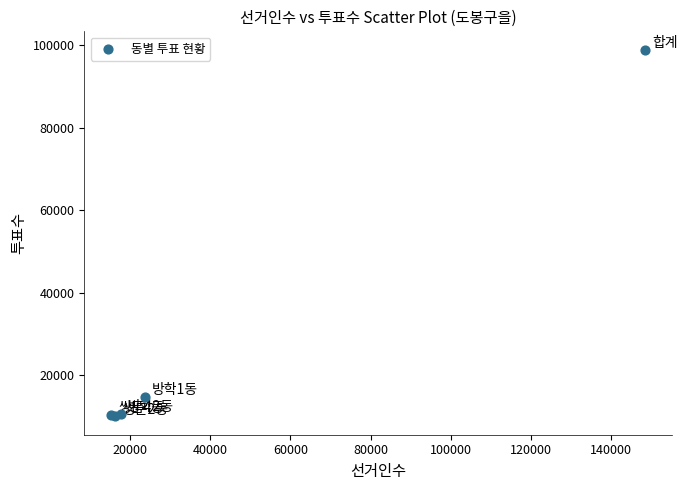

What Y value in the scatter plot is closest to 54477?

14791